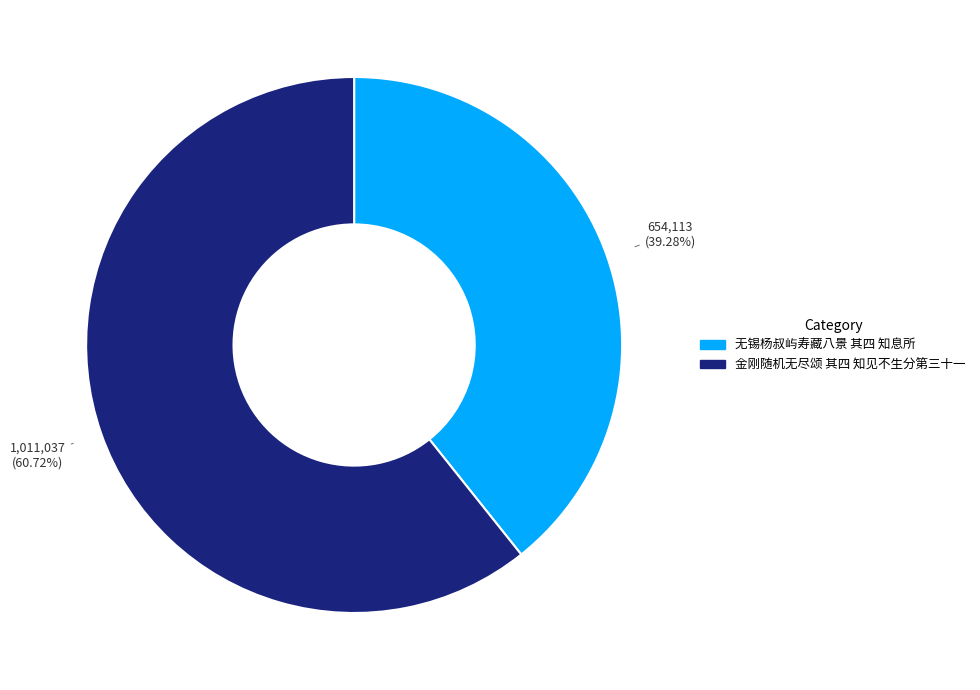

To the nearest percent, what is the combined percentage of 金刚随机无尽颂 其四 知见不生分第三十一 and 无锡杨叔屿寿藏八景 其四 知息所?

100%